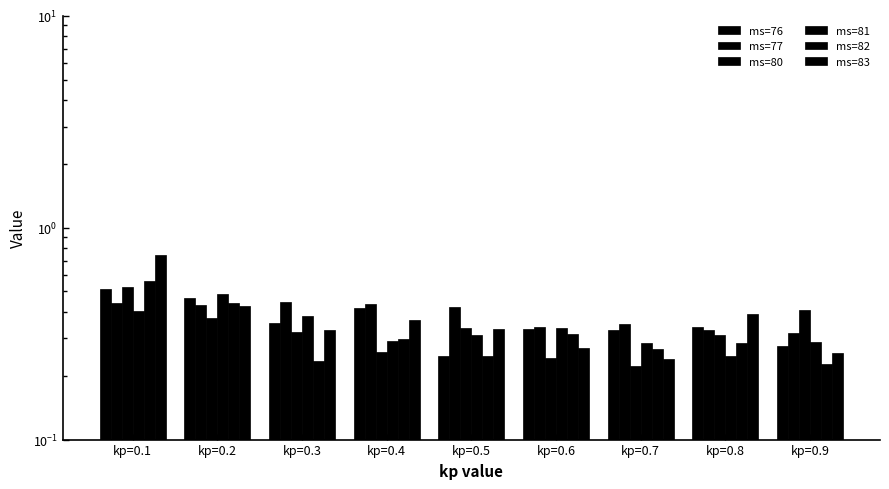

At which label is ms=81 closest to 0?

kp=0.8